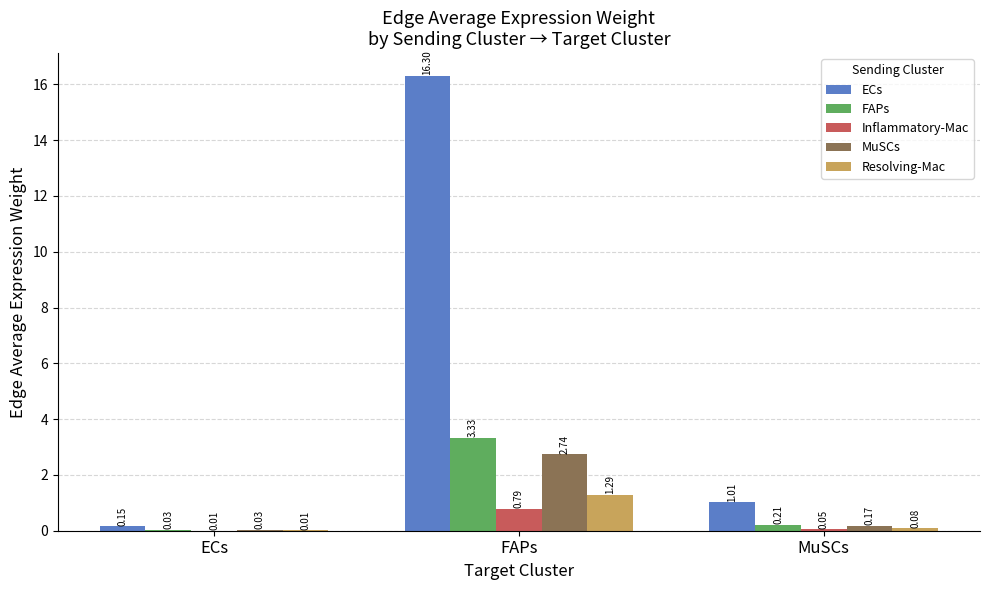

Between ECs and FAPs, which series saw the biggest shift?

ECs